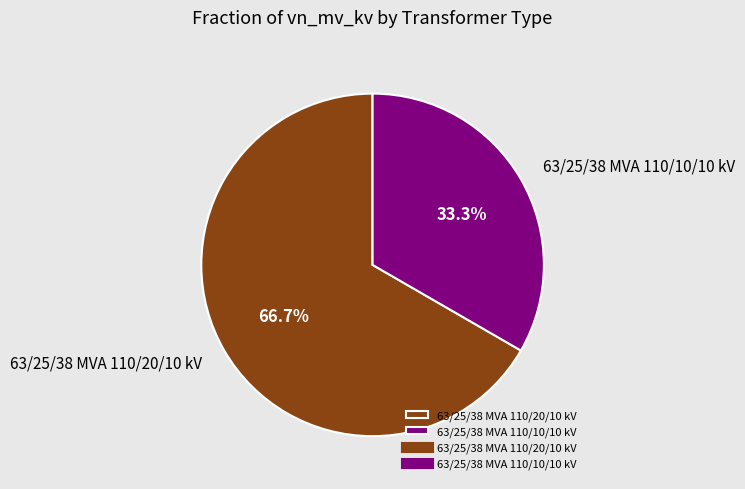

To the nearest percent, what is the average slice percentage?

50%